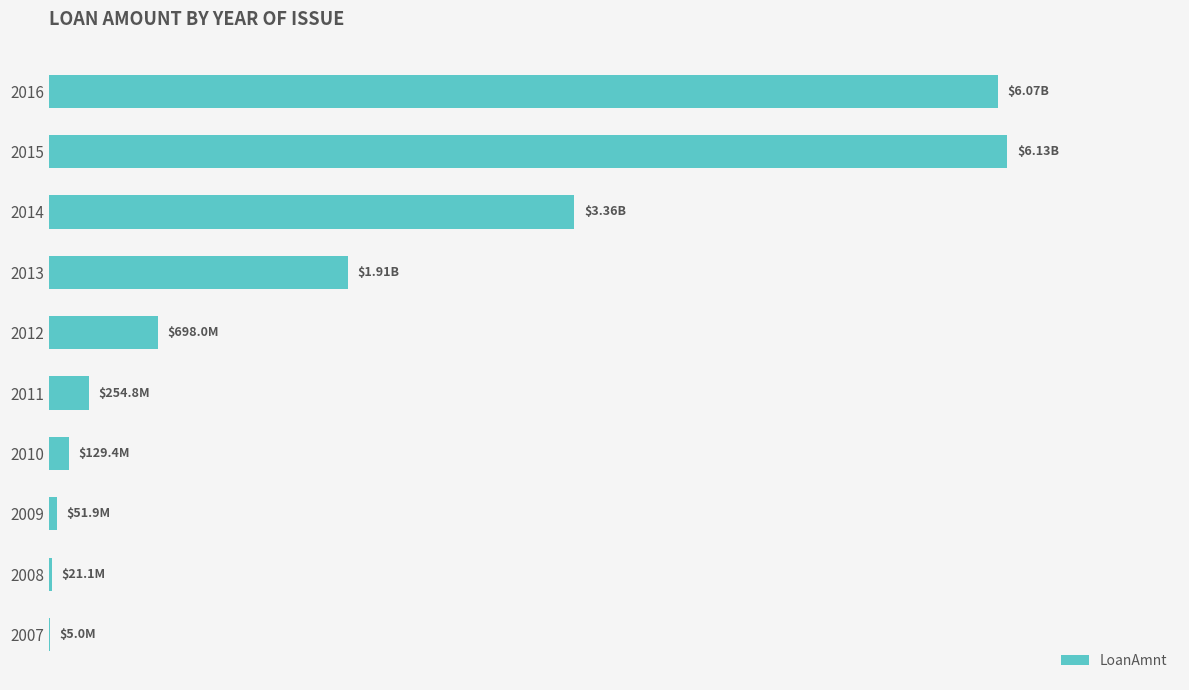

What is the difference between the maximum and second lowest values?

6111072000